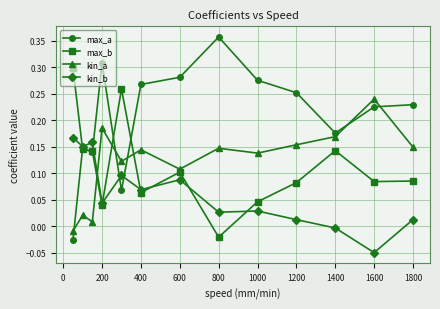

In kin_a, how many points are higher than both neighbors (excluding endpoints)?

5